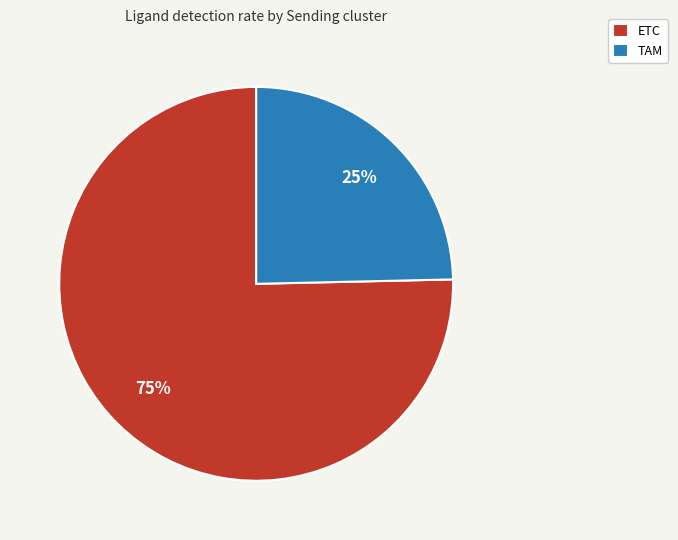

Rank the categories by value from highest to lowest.

ETC, TAM